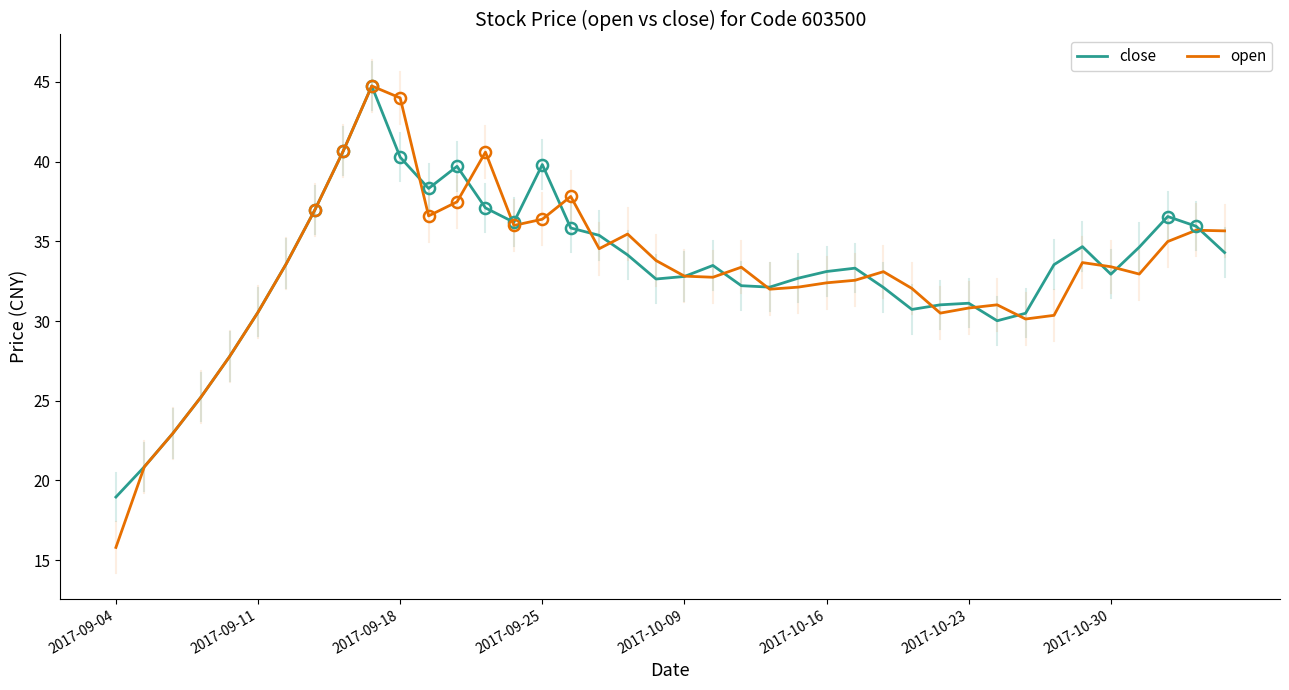

What is the smallest value displayed?

15.8